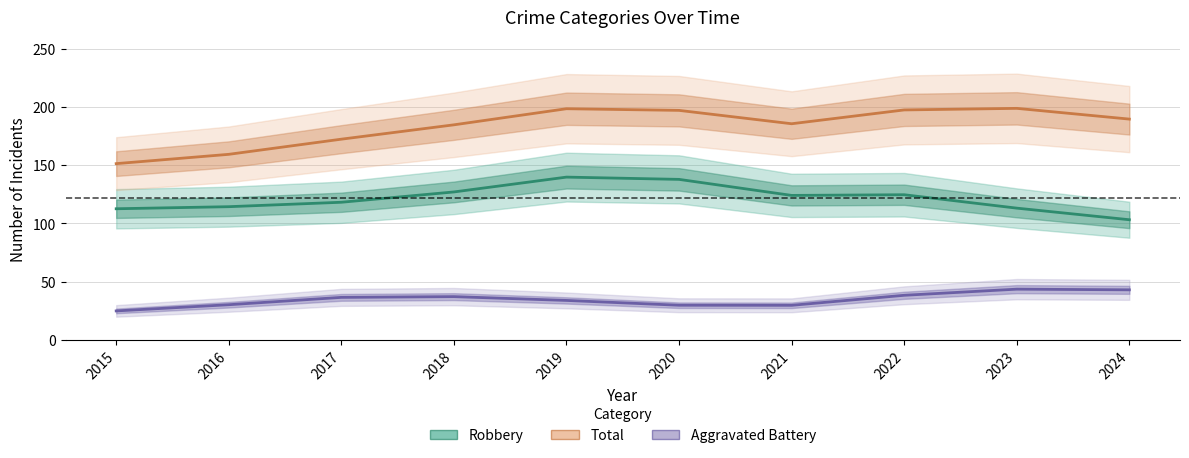

Which series changed the most between 2016 and 2024?

Total